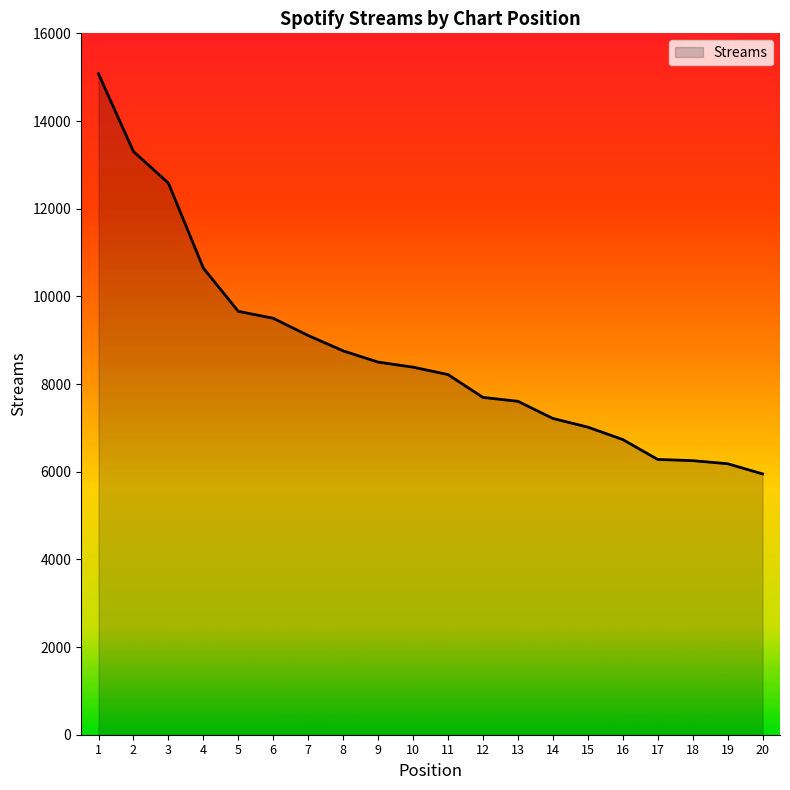

Where does the data first go above 8385?

1